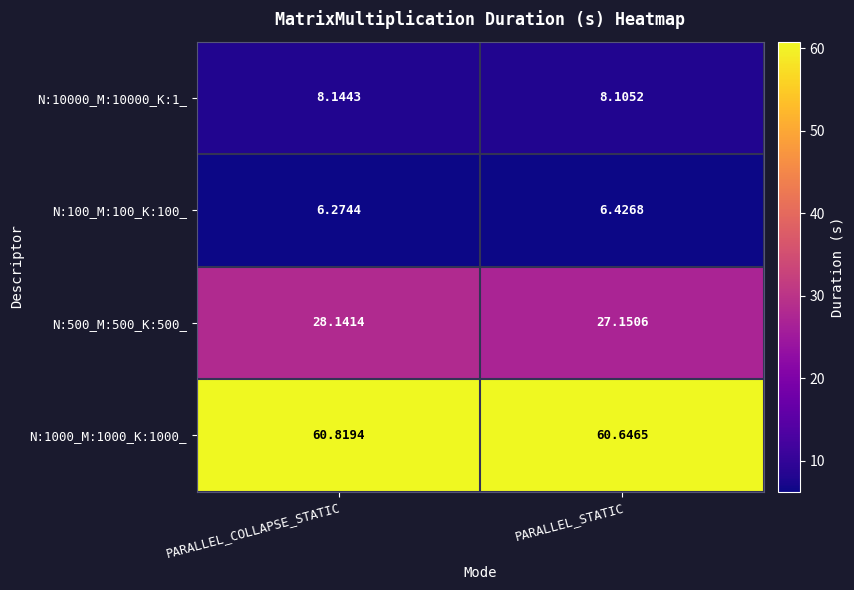

At which category does the chart reach its peak across all series?

PARALLEL_COLLAPSE_STATIC